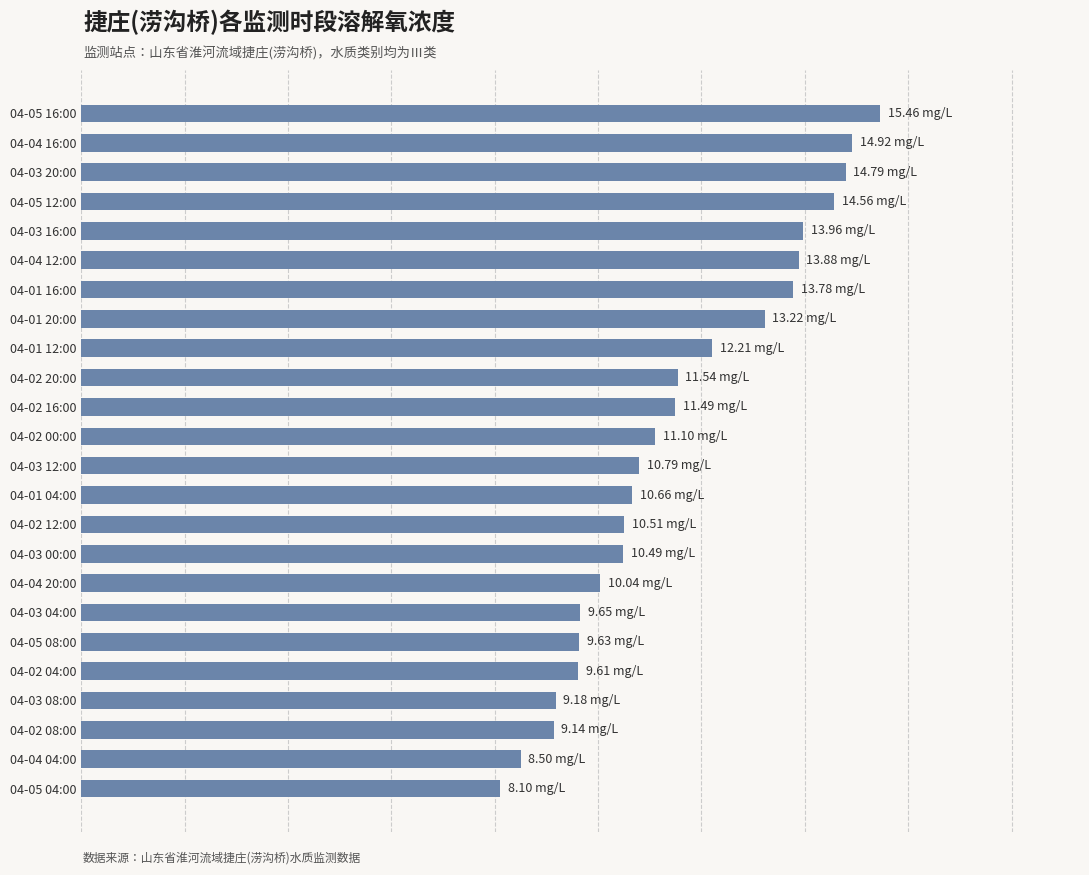

List the labels in order of value, largest first.

04-05 16:00, 04-04 16:00, 04-03 20:00, 04-05 12:00, 04-03 16:00, 04-04 12:00, 04-01 16:00, 04-01 20:00, 04-01 12:00, 04-02 20:00, 04-02 16:00, 04-02 00:00, 04-03 12:00, 04-01 04:00, 04-02 12:00, 04-03 00:00, 04-04 20:00, 04-03 04:00, 04-05 08:00, 04-02 04:00, 04-03 08:00, 04-02 08:00, 04-04 04:00, 04-05 04:00